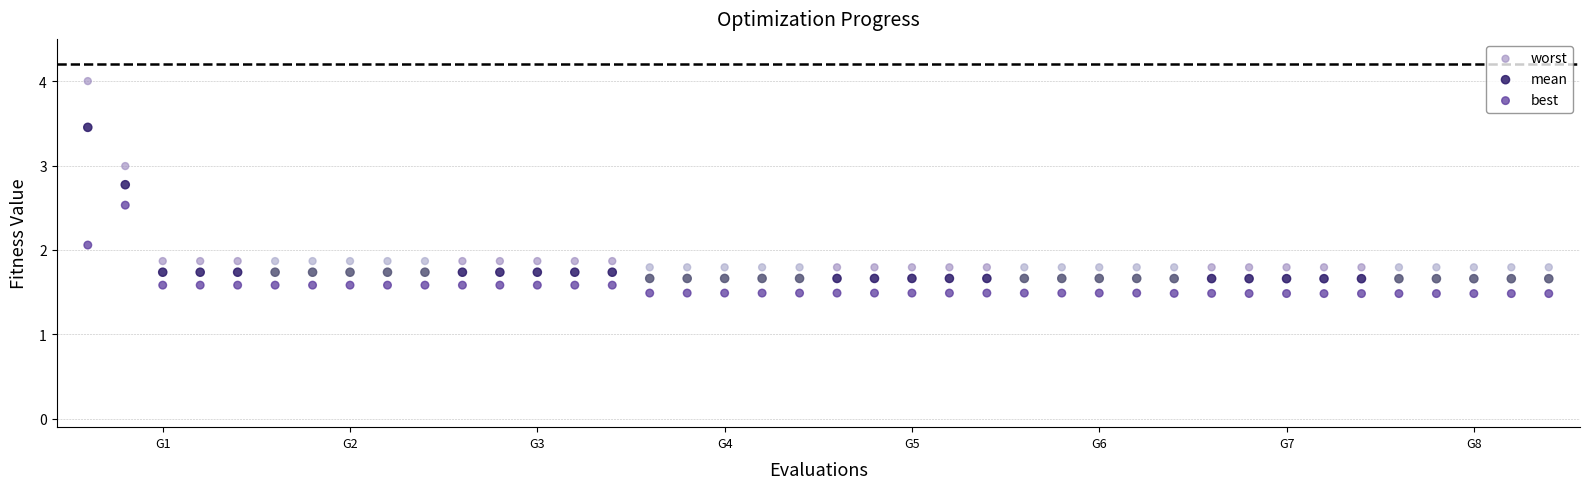

Which series has the largest Y range (max minus min)?

worst